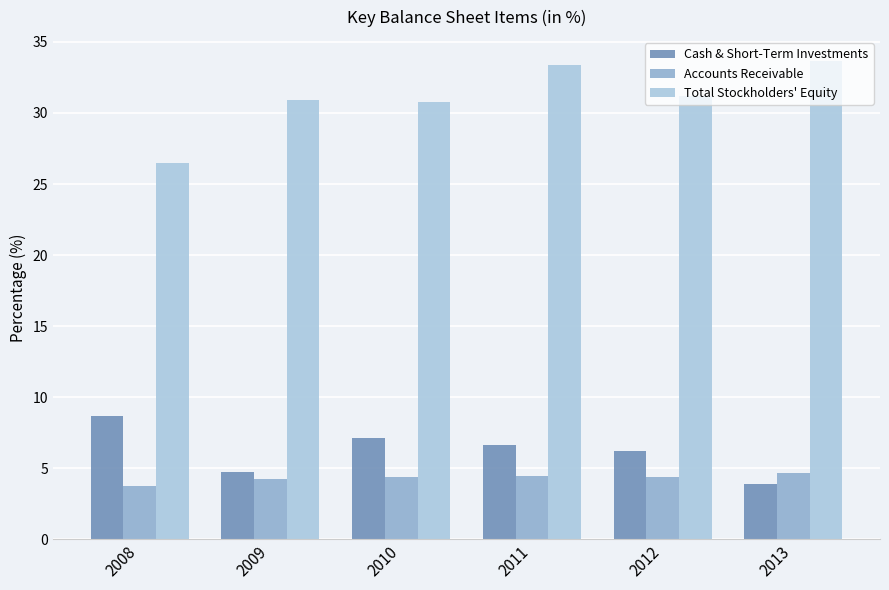

True or false: Accounts Receivable has a value of 3.8 at 2008.

True